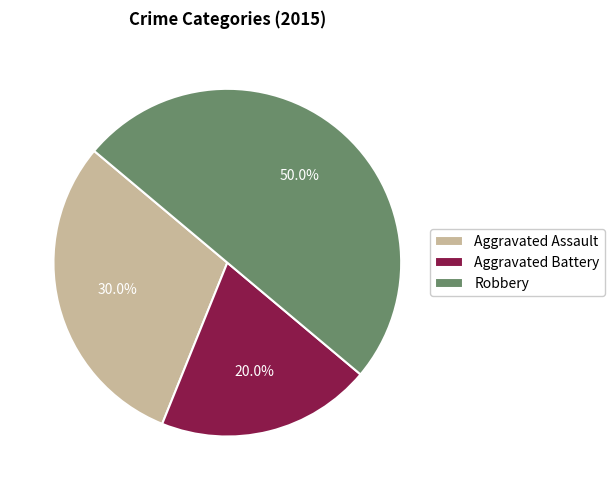

To the nearest percent, what is the difference between the largest and smallest slice percentages?

30%